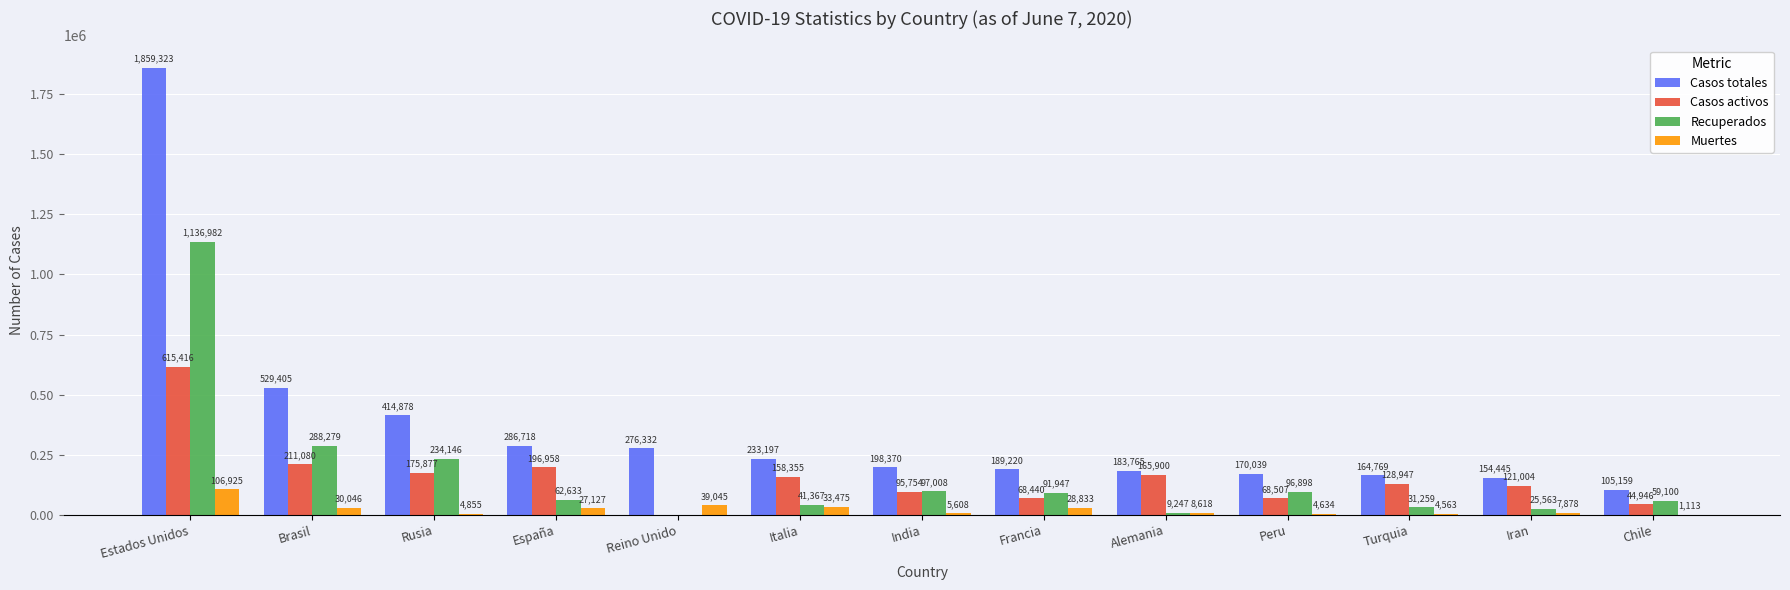

How many groups of bars are there?

13